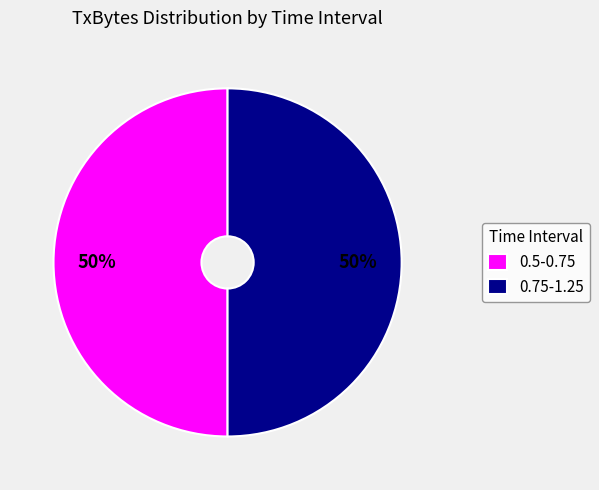

To the nearest percent, what is the difference between the largest and smallest slice percentages?

0%